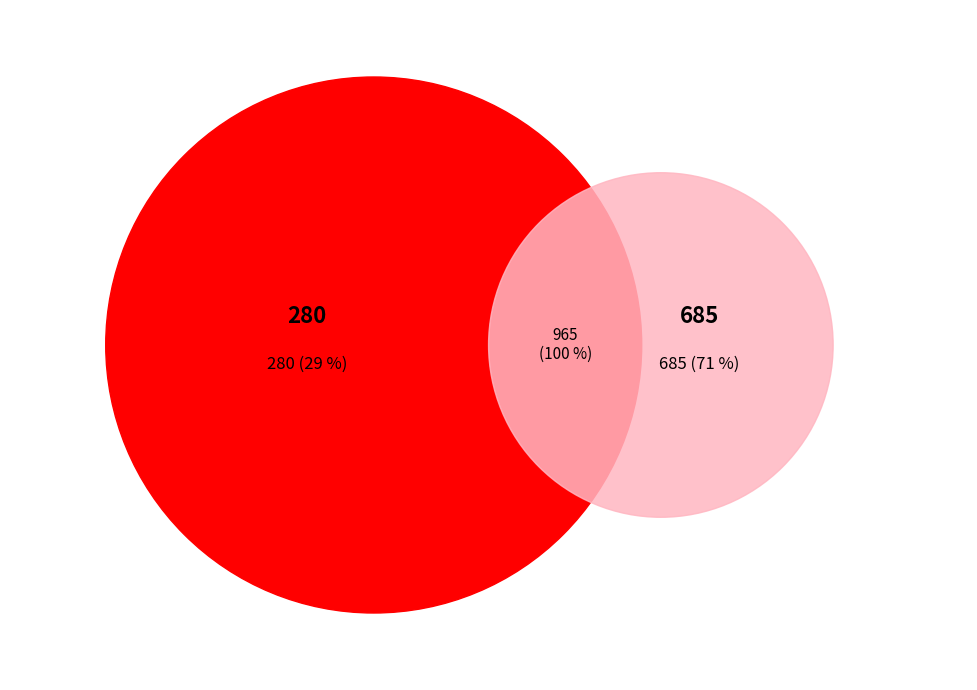

Which category has the biggest portion of the pie?

685